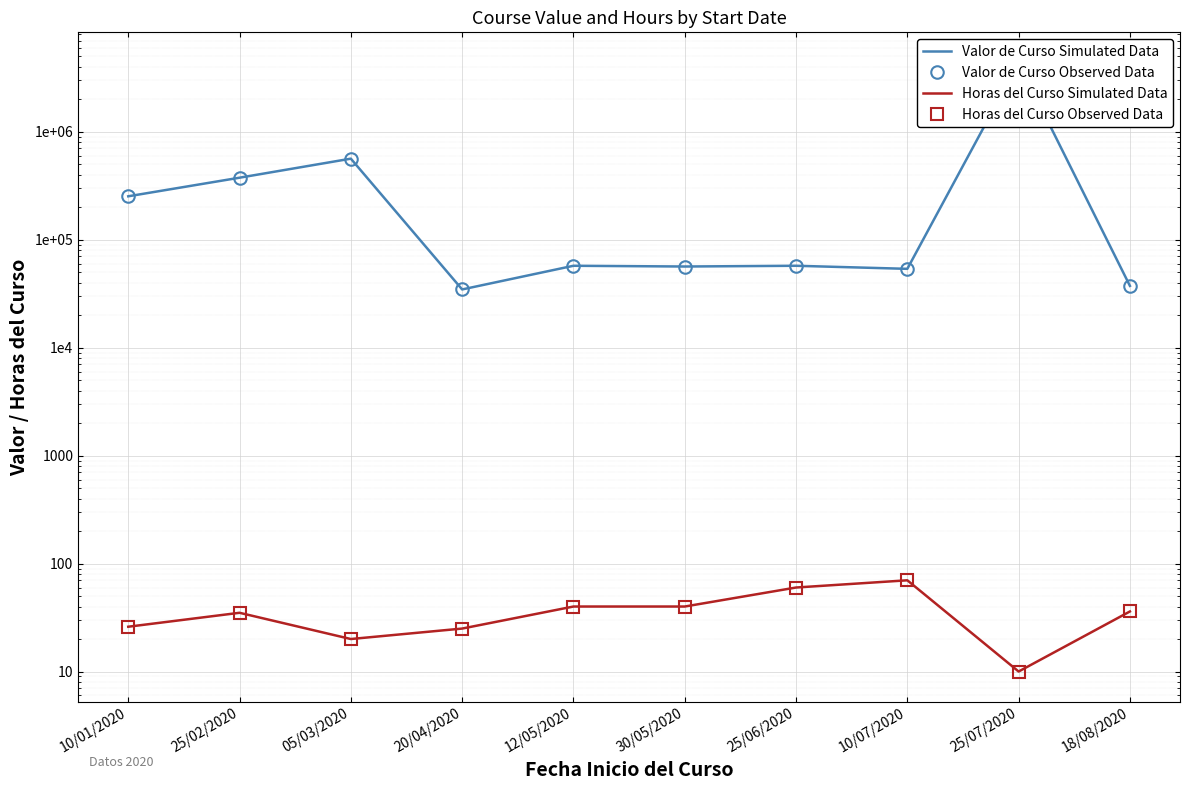

In Horas del Curso Observed Data, how many points are higher than both neighbors (excluding endpoints)?

2